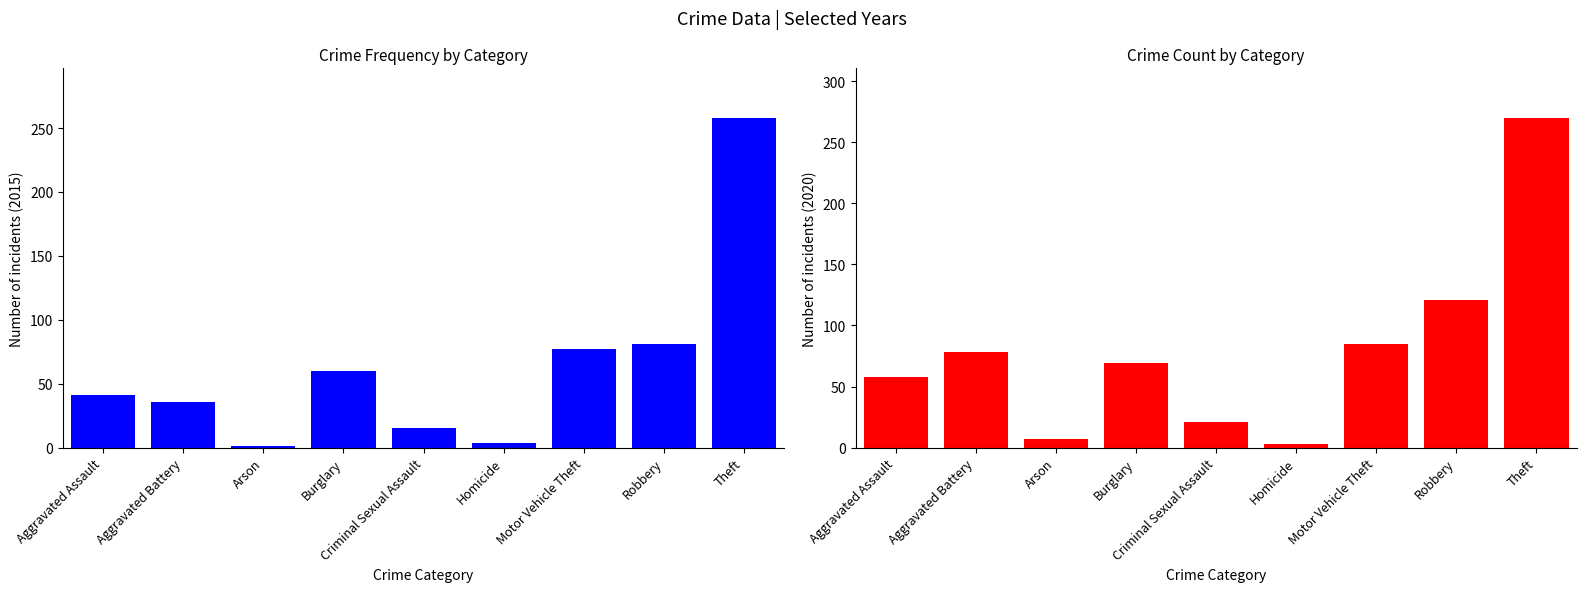

True or false: 2015 has a value of 110 at Robbery.

False